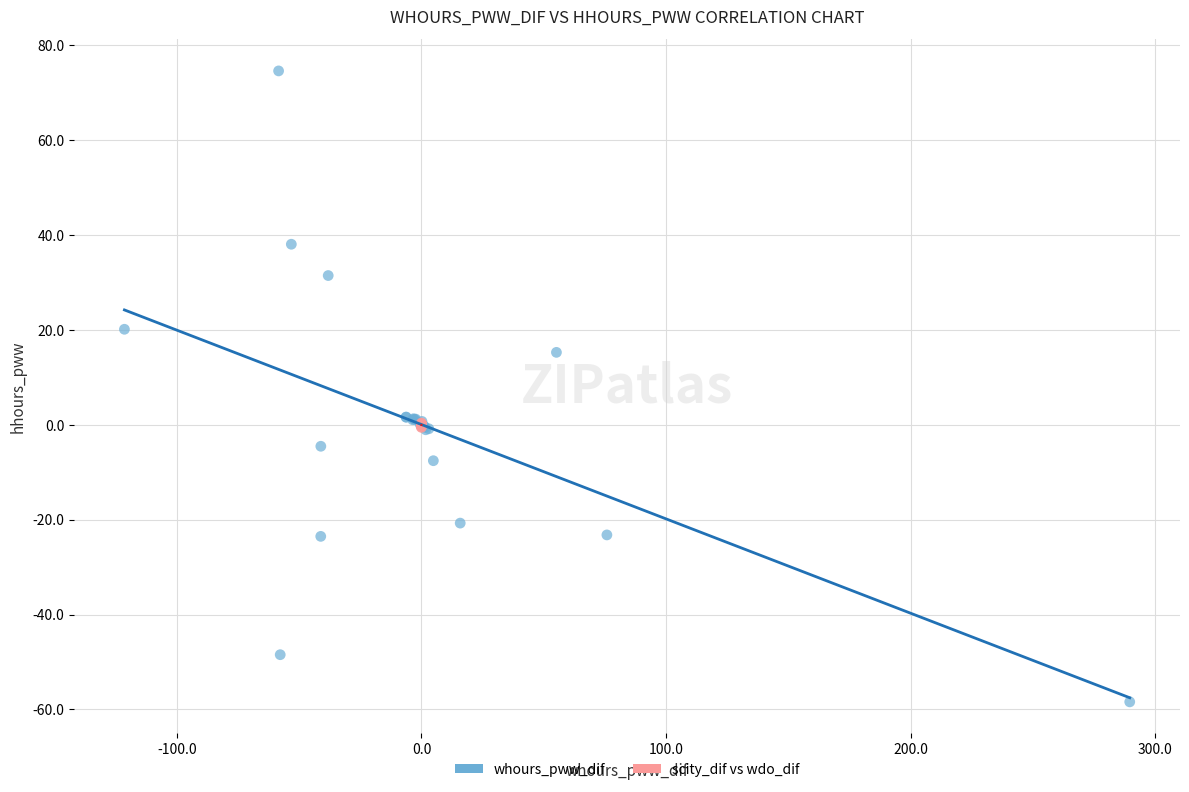

Which series has the largest Y range (max minus min)?

whours_pww_dif